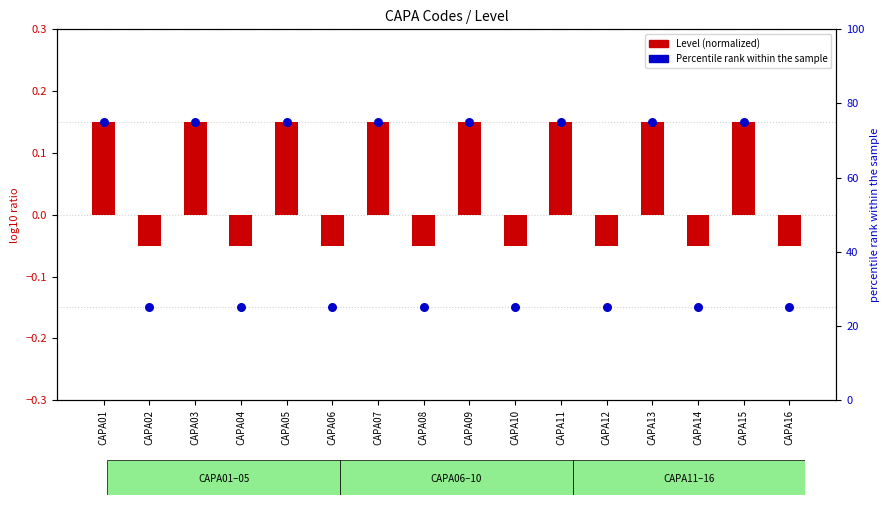

What are all the series names shown in the legend?

Level (normalized), Percentile rank within the sample